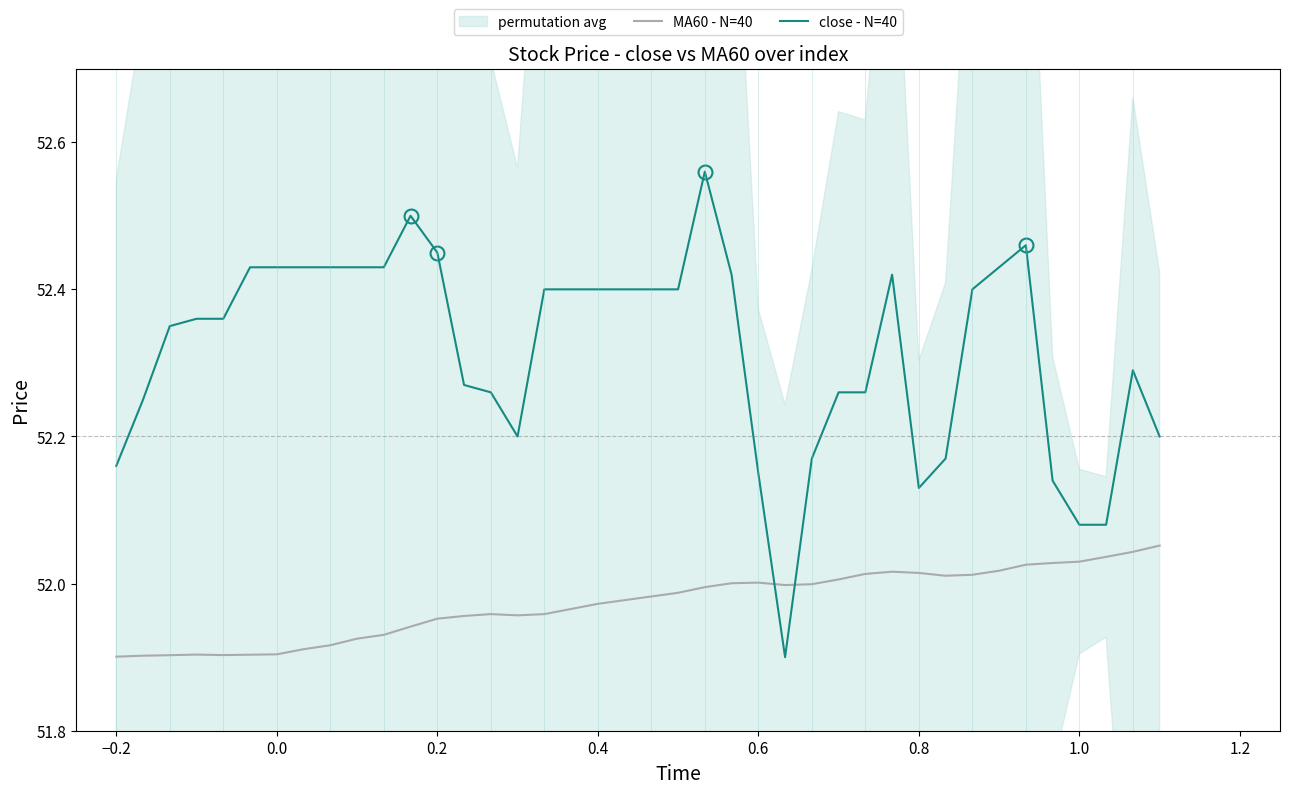

Where does the close - N=40 series first go above 52?

−0.2